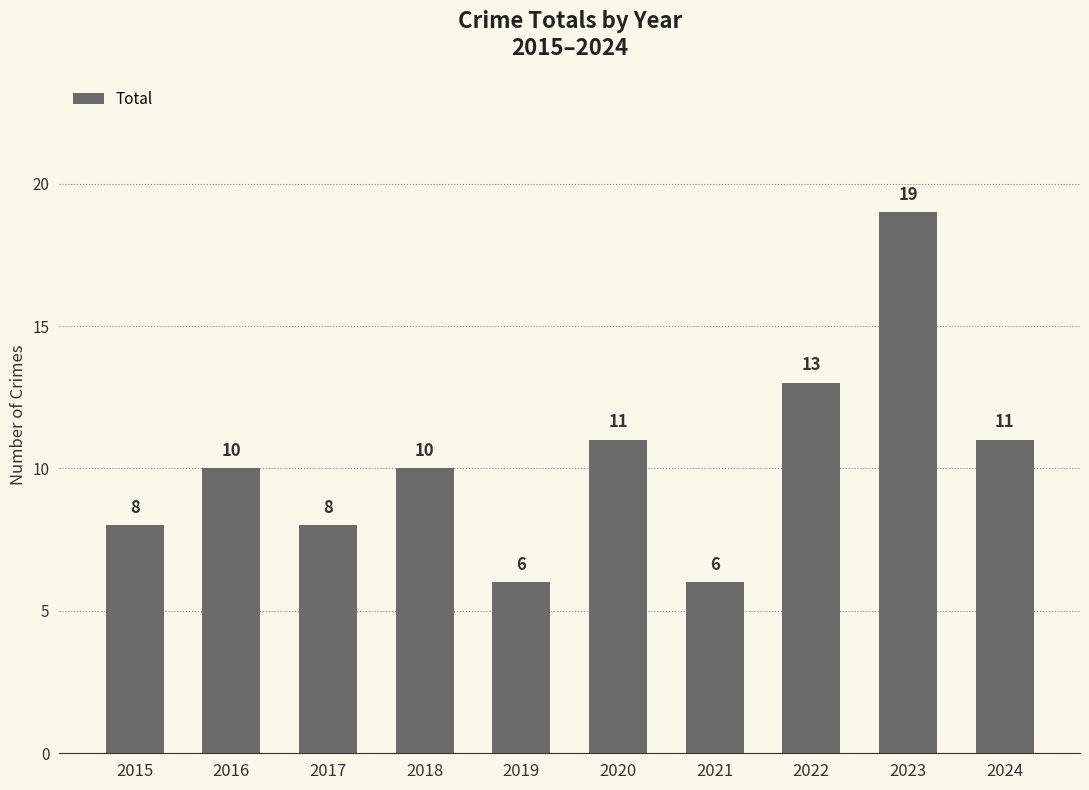

What is the value of the 4th bar from the left?

10